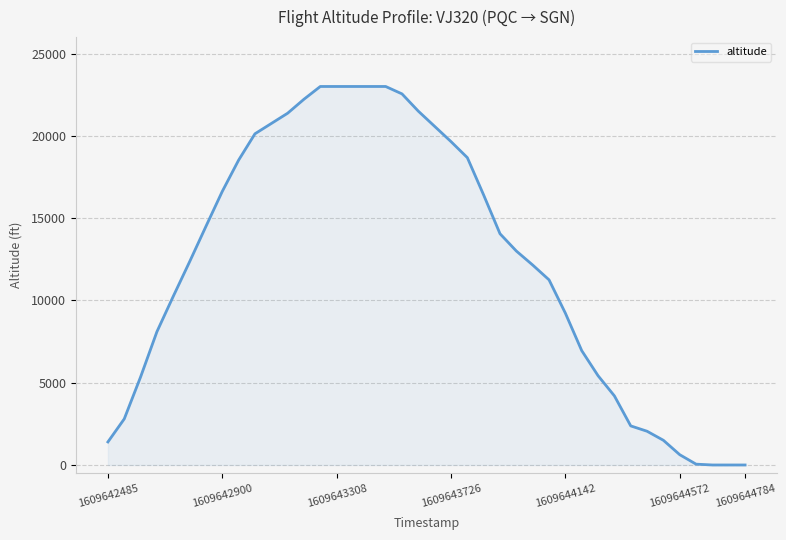

What is the difference between the maximum and minimum values?

23000